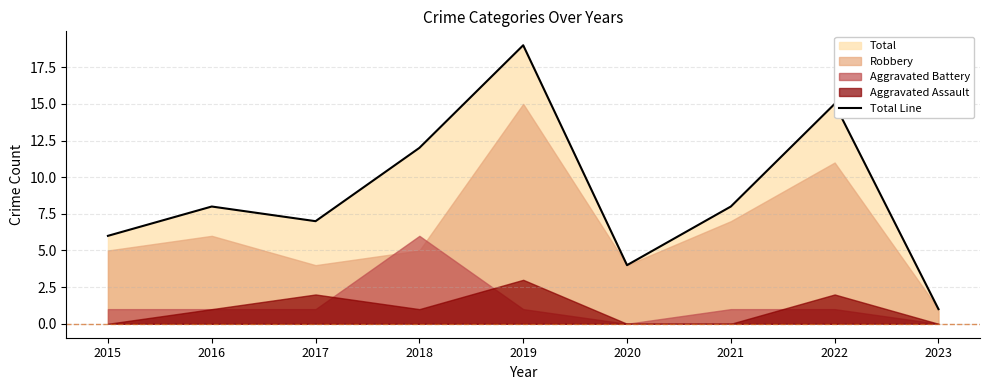

At which category does the data reach its first local valley?

2017